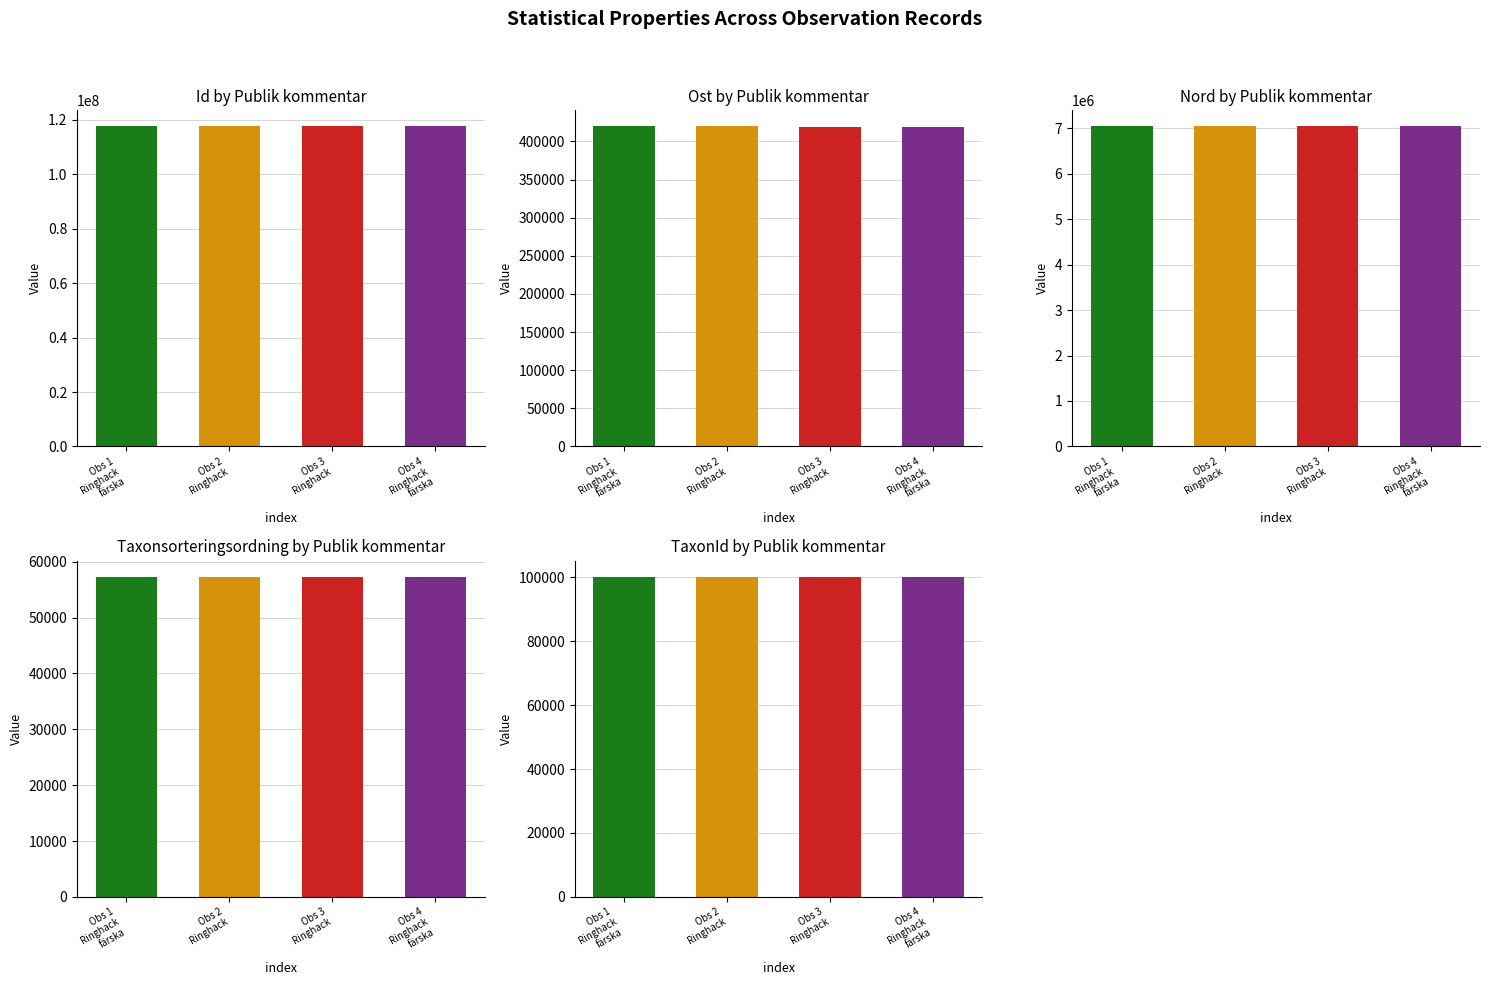

Is the value of Nord at Obs 3
Ringhack greater than the value of Taxonsorteringsordning at Obs 2
Ringhack?

Yes